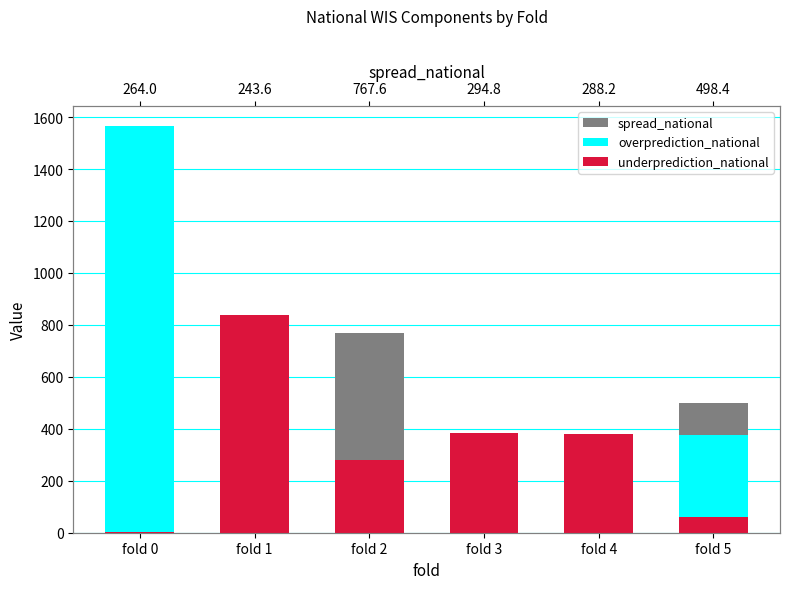

Reading left to right, transcribe all the data shown in this chart.

spread_national: fold 0=264.0	fold 1=243.6	fold 2=767.6	fold 3=294.8	fold 4=288.2	fold 5=498.4
overprediction_national: fold 0=1564.6	fold 1=25.9	fold 2=62.0	fold 3=202.7	fold 4=310.9	fold 5=376.8
underprediction_national: fold 0=1.7	fold 1=836.6	fold 2=281.7	fold 3=385.6	fold 4=381.5	fold 5=60.6